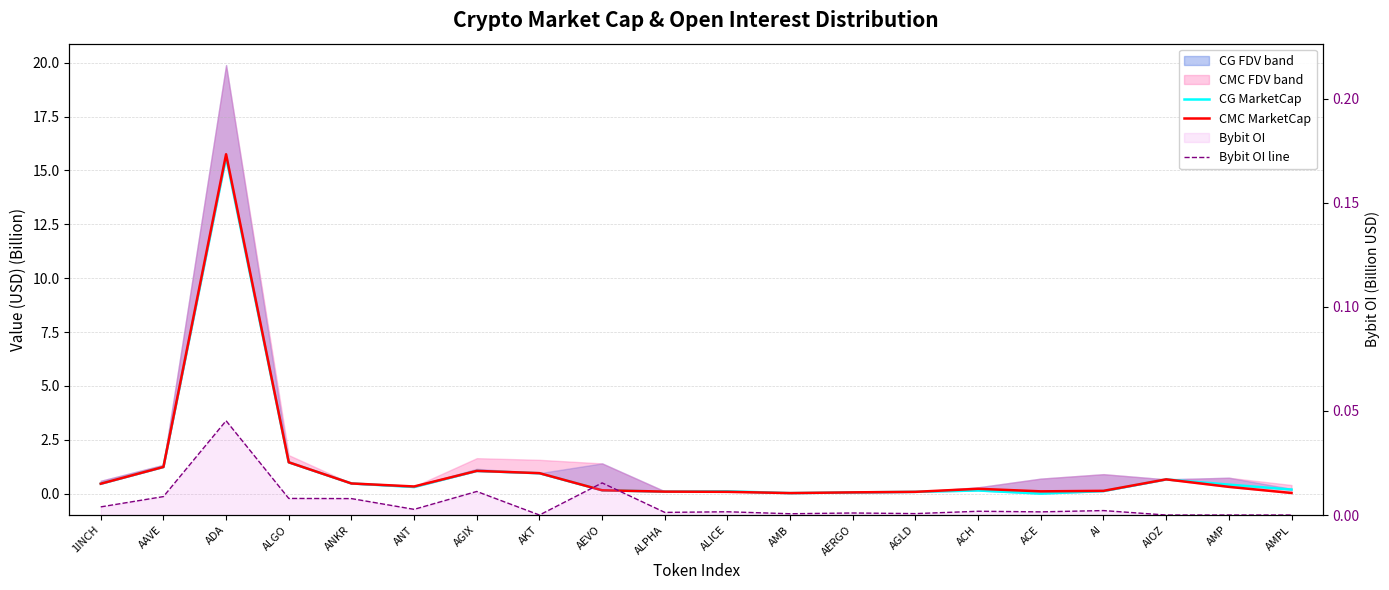

What is the difference between the second highest and second lowest values in the CMC MarketCap series?

1.4